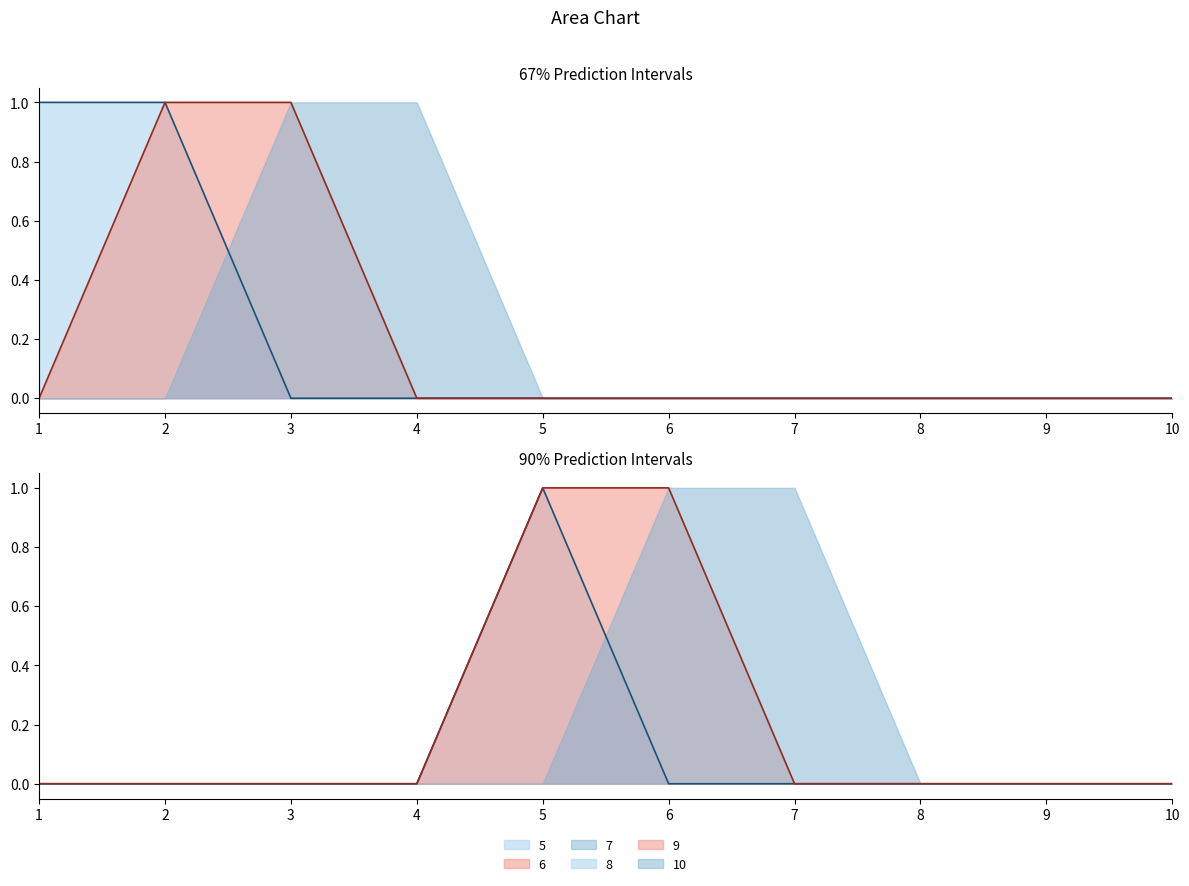

What is the value of the 6 point at the 3rd from the left?

1